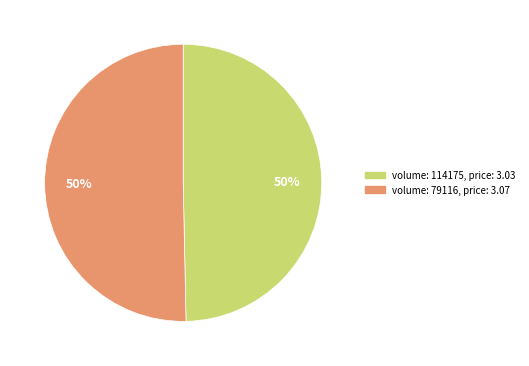

To the nearest percent, what is the average slice percentage?

50%